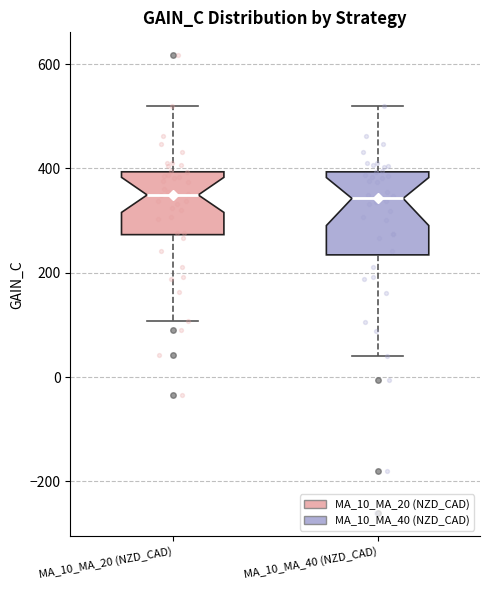

Reading left to right, read every box against the y-axis: the position of its median line, the range the box covers, and the ends of its whiskers. The values are not printed on the chart, so give them approximately, as read against the axis.

MA_10_MA_20 (NZD_CAD): median 340, box 280 to 400, whiskers 100 to 520
MA_10_MA_40 (NZD_CAD): median 340, box 240 to 400, whiskers 40 to 520